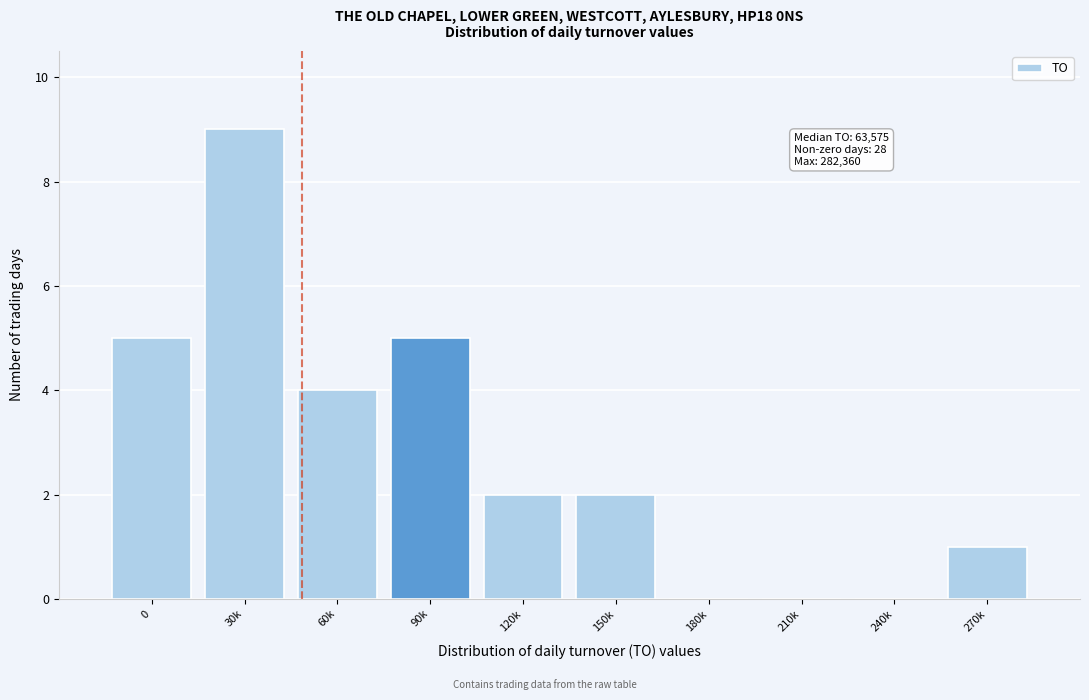

Reading right to left, list all the values displayed in this chart.

270k=1	240k=0	210k=0	180k=0	150k=2	120k=2	90k=5	60k=4	30k=9	0=5